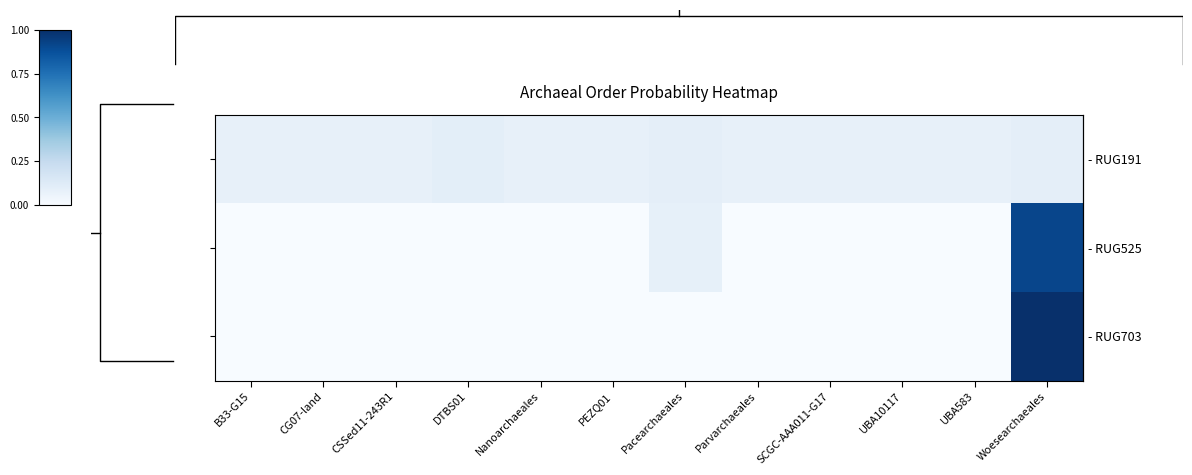

How many distinct data groups are displayed?

3